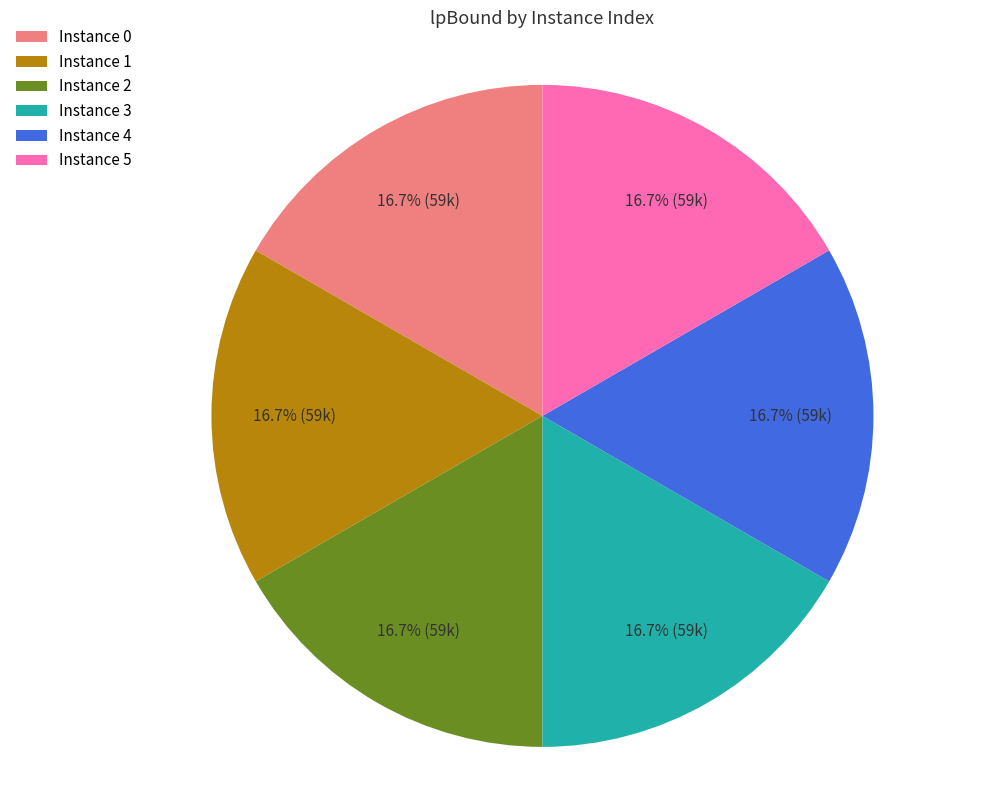

Does any single category account for the majority?

No